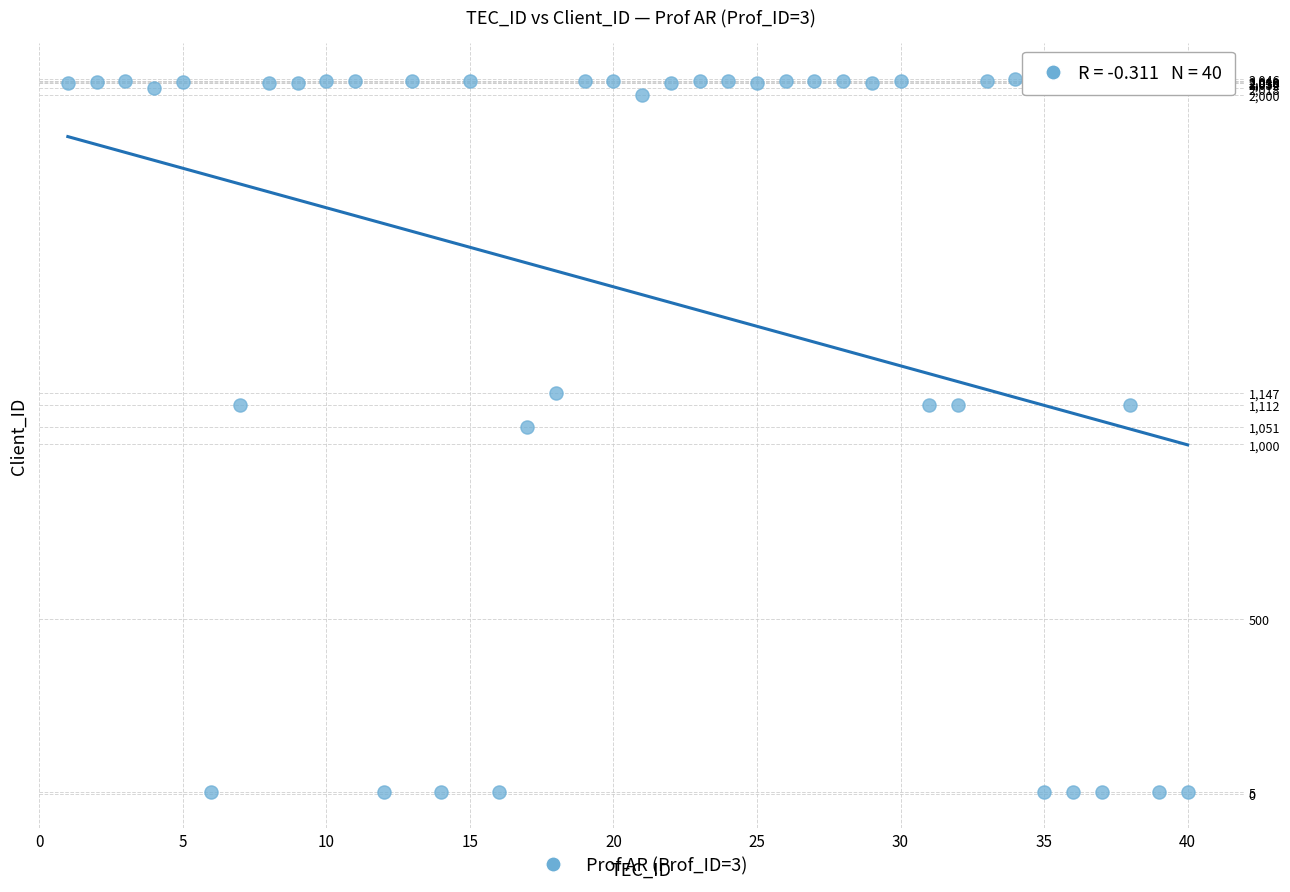

What is the range of Y values (max minus min)?

2041